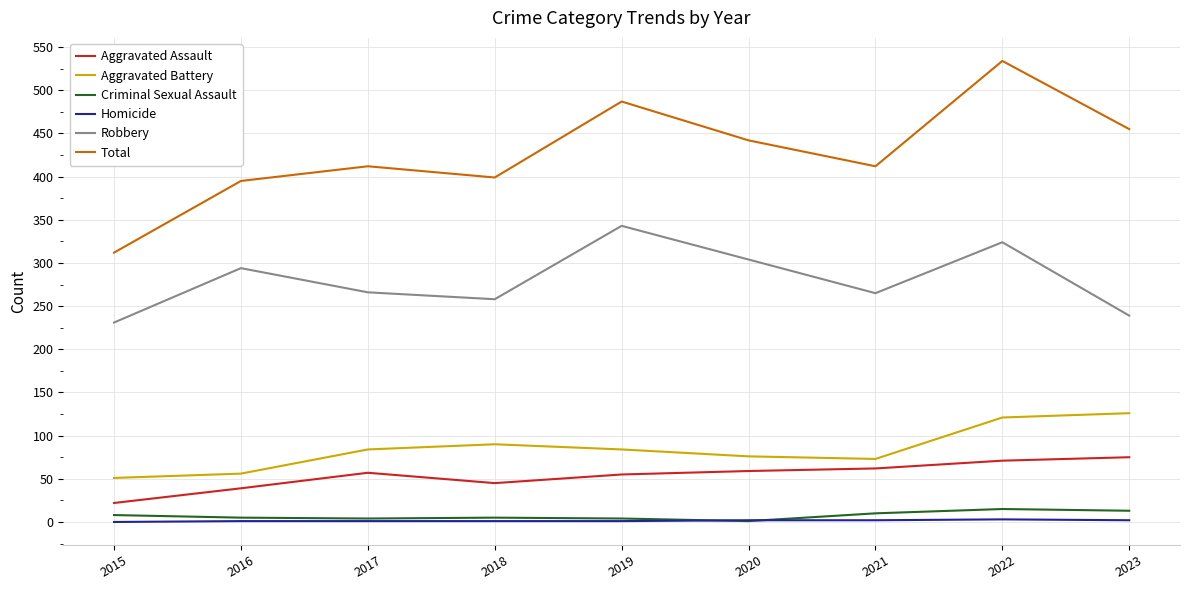

How many lines are shown in the chart?

6